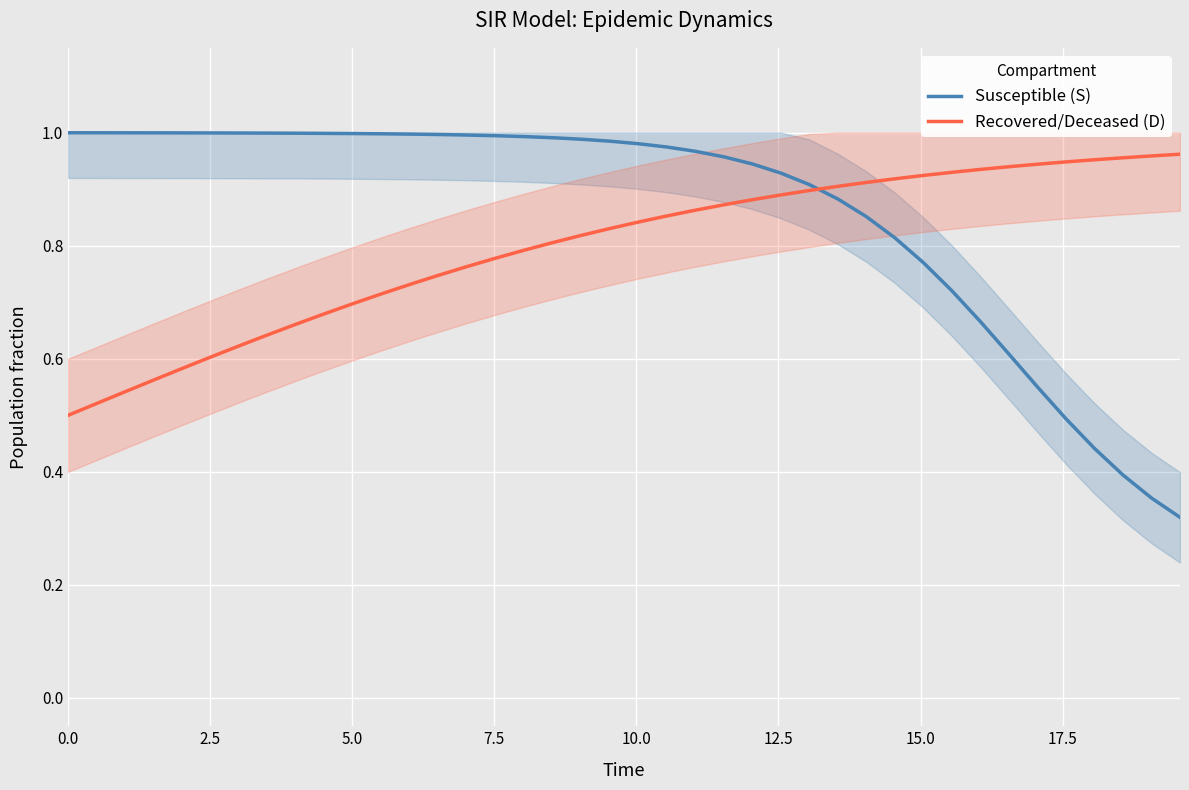

What is the lowest value of the Susceptible (S) series?

0.3